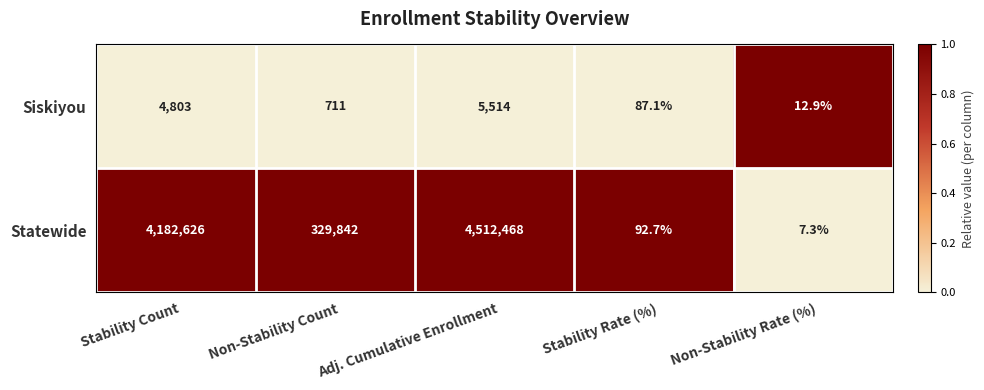

What is the average value of the Statewide series?

1805007.2